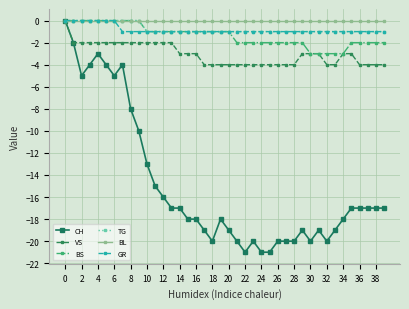

Which series has the largest range (max minus min)?

CH